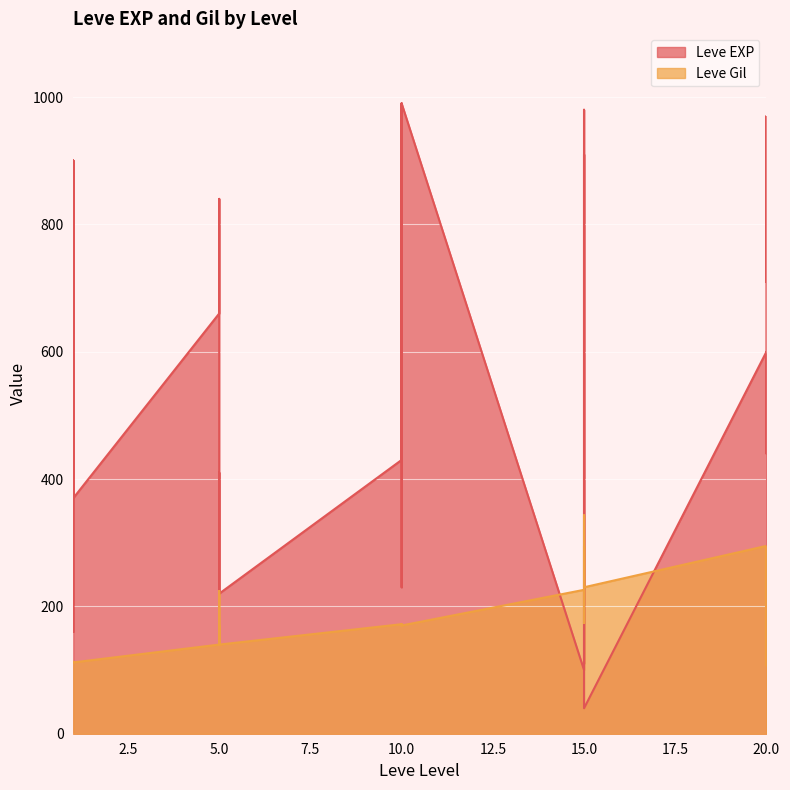

The value of Leve Gil at 10 is 170. True or false?

True